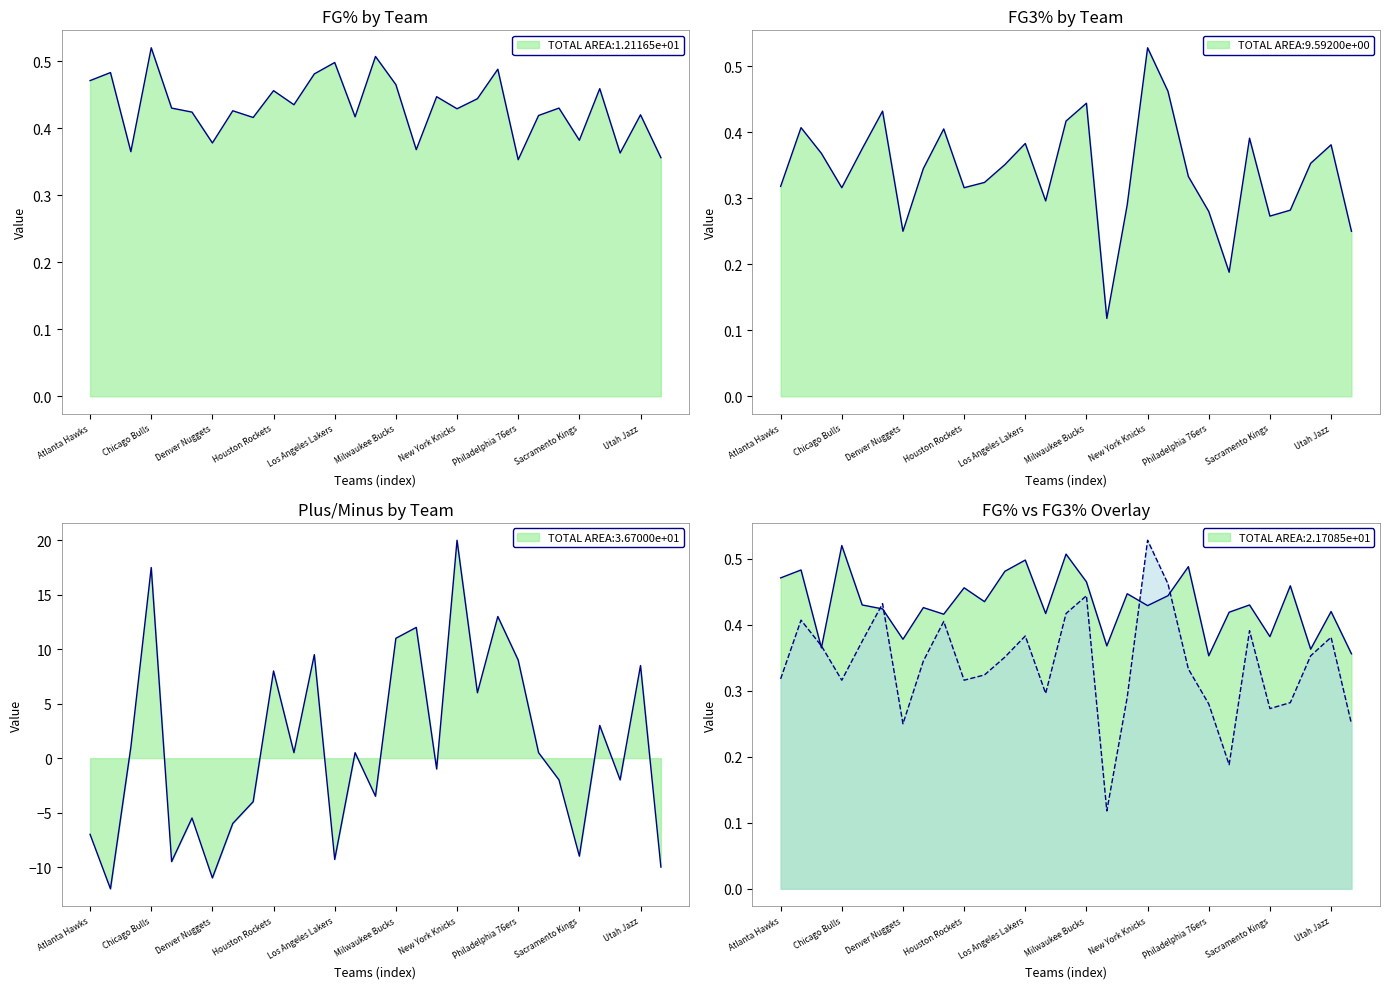

How many interior local valleys does the FG_PCT series have?

10